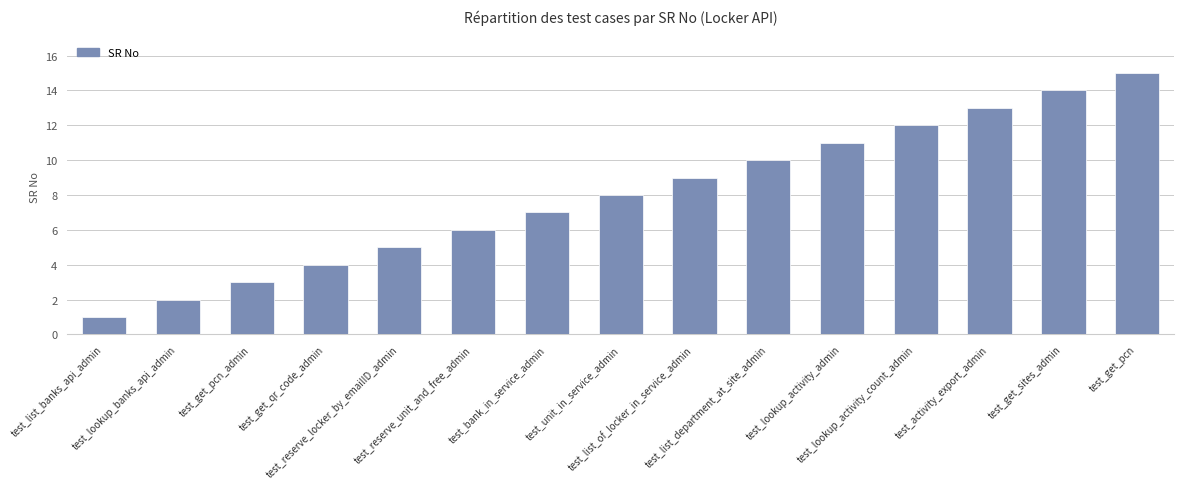

What is the sum of the values at test_get_qr_code_admin and test_lookup_activity_admin?

15